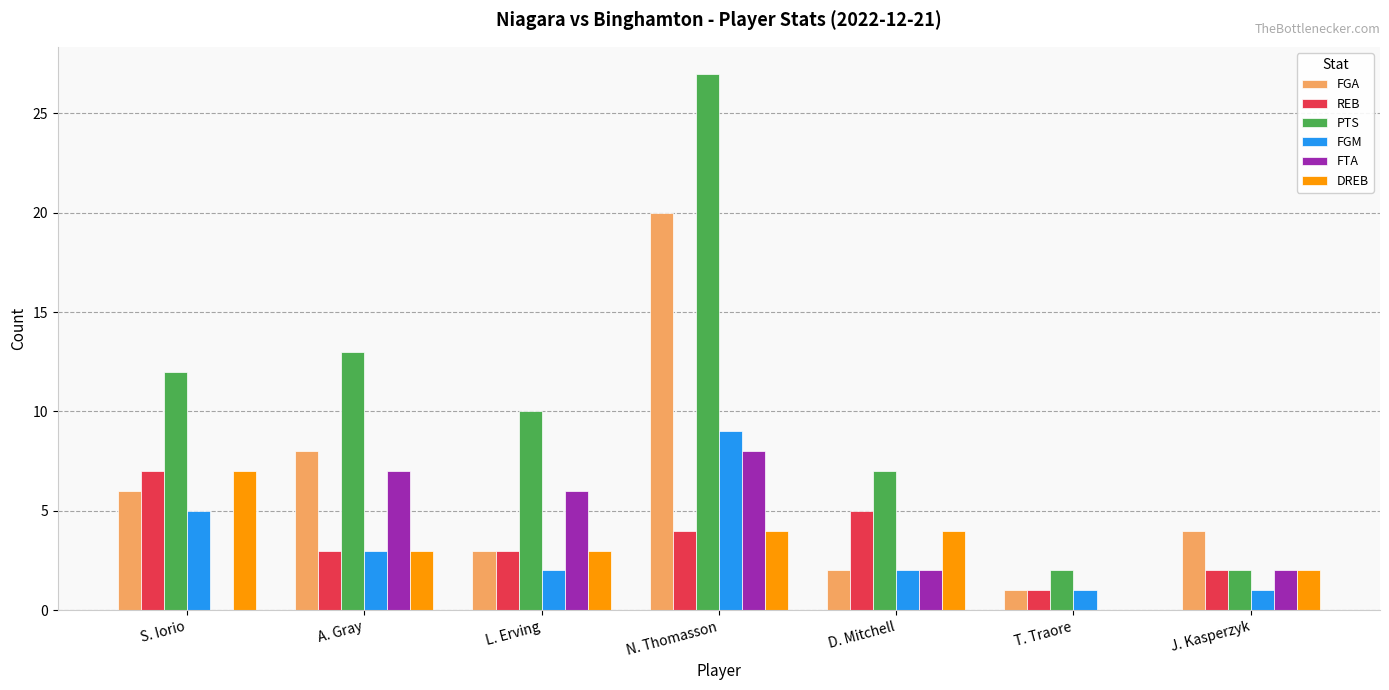

At which category is the sum across all series the highest?

N. Thomasson